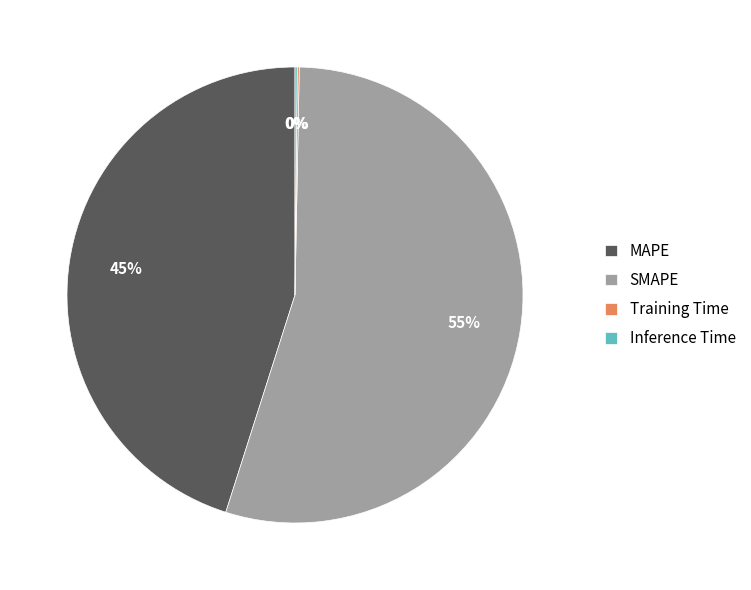

Which slice is the largest?

SMAPE